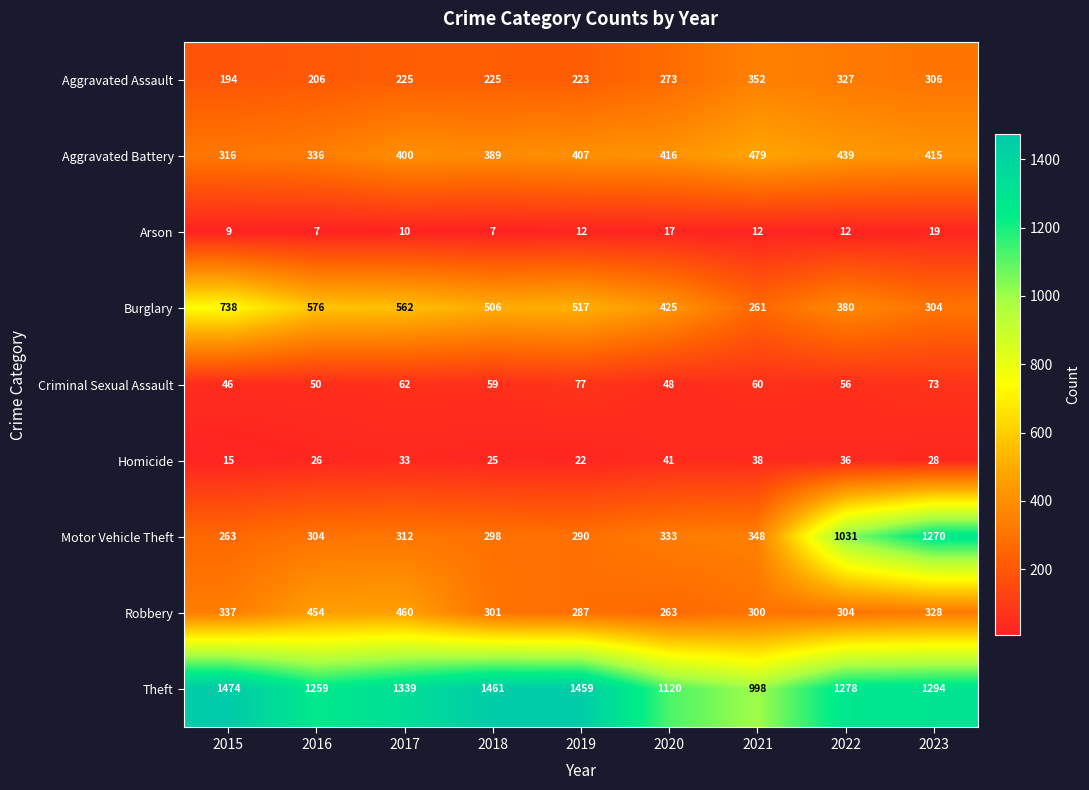

List the series in order of their peak value, lowest first.

Arson, Homicide, Criminal Sexual Assault, Aggravated Assault, Robbery, Aggravated Battery, Burglary, Motor Vehicle Theft, Theft